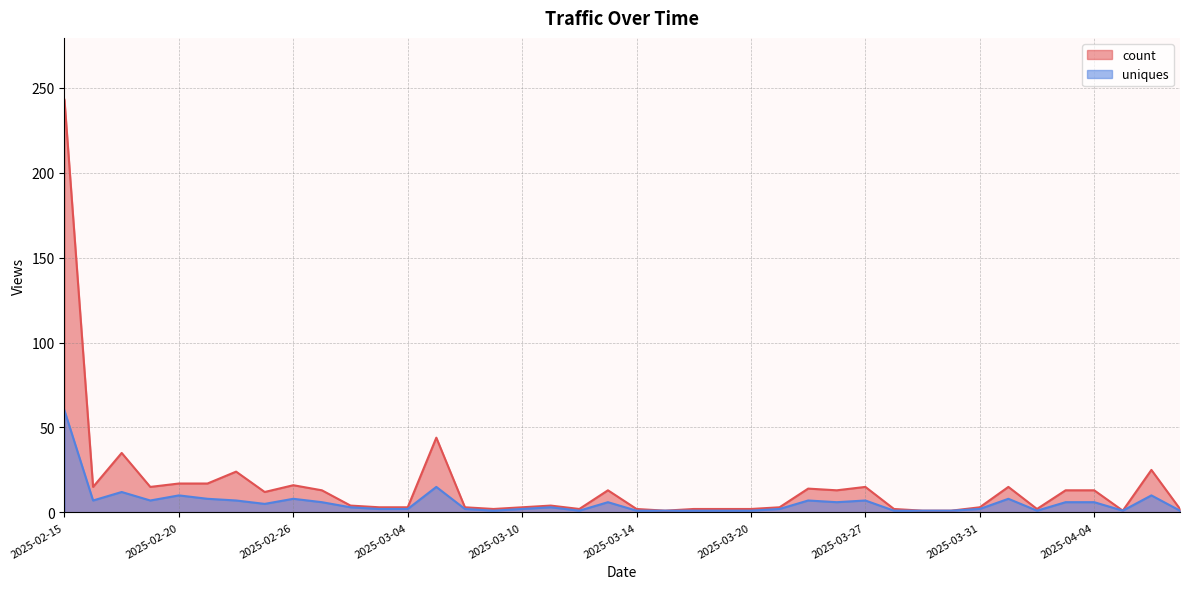

At which label does uniques first exceed 3?

2025-02-15